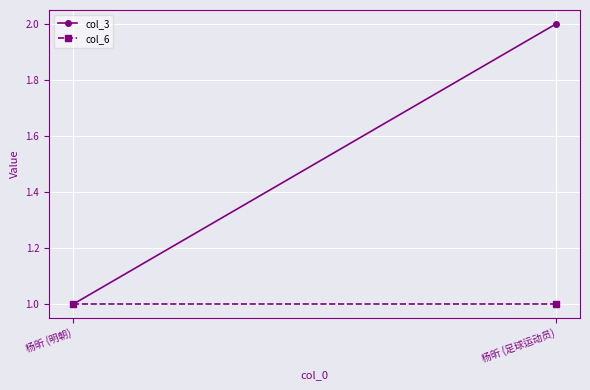

List the series in order of their overall mean, highest first.

col_3, col_6